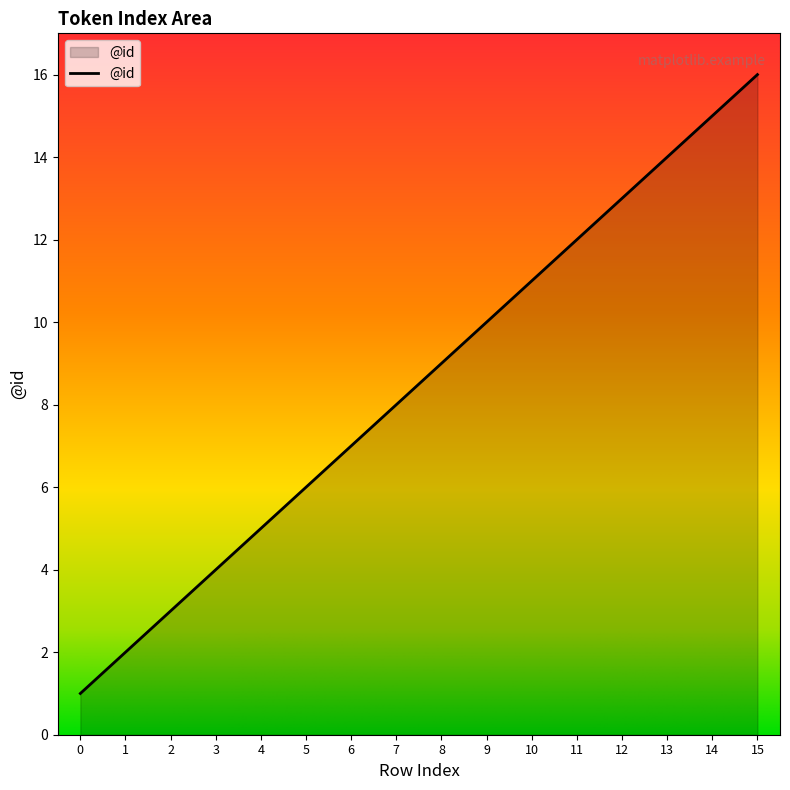

At which category does the chart reach its peak across all series?

15